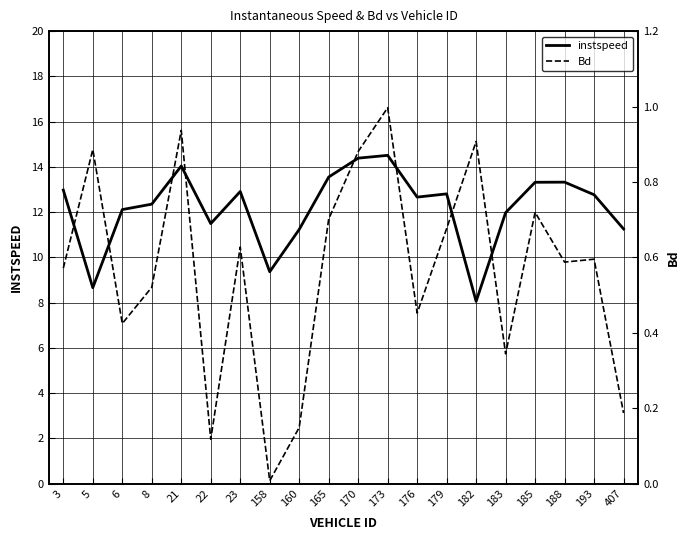

Reading left to right, extract all data points from this chart.

instspeed: 3=13.0	5=8.7	6=12.1	8=12.4	21=14.0	22=11.5	23=12.9	158=9.4	160=11.2	165=13.6	170=14.4	173=14.5	176=12.7	179=12.8	182=8.1	183=12.0	185=13.3	188=13.3	193=12.8	407=11.3
Bd: 3=0.6	5=0.9	6=0.4	8=0.5	21=0.9	22=0.1	23=0.6	158=0.0	160=0.1	165=0.7	170=0.9	173=1.0	176=0.5	179=0.7	182=0.9	183=0.3	185=0.7	188=0.6	193=0.6	407=0.2